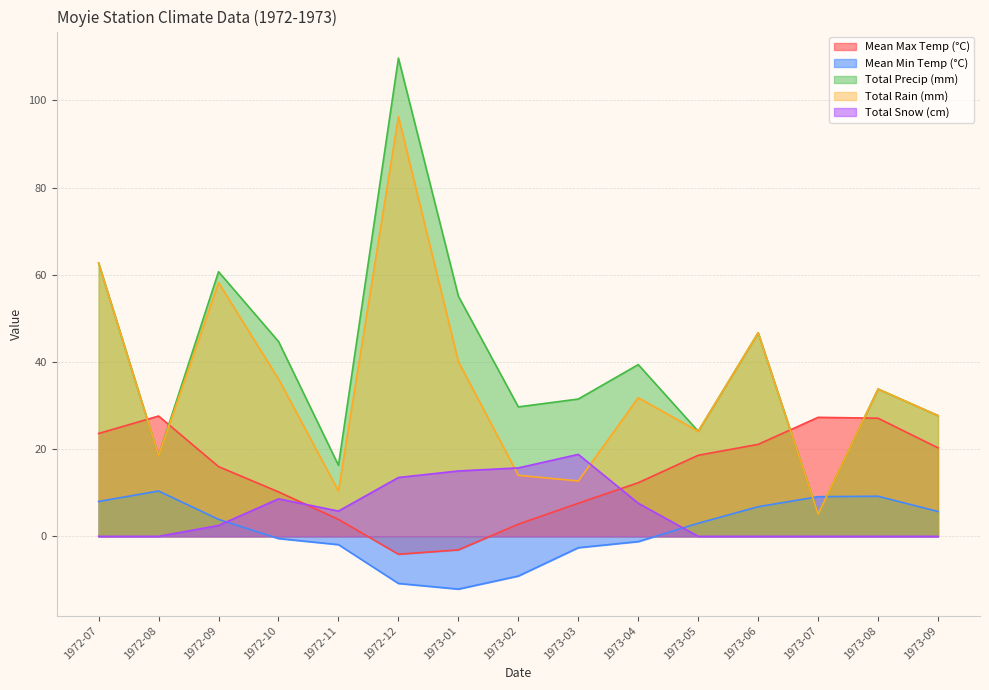

What value does the Total Rain (mm) series have at 1973-03?

12.7